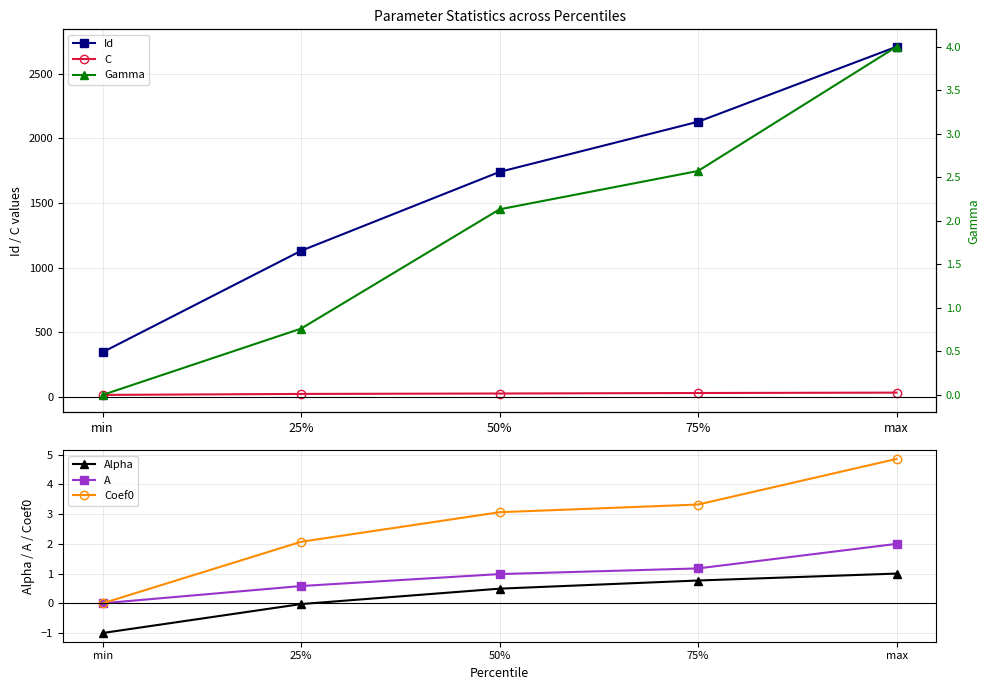

What position from the left is max?

5